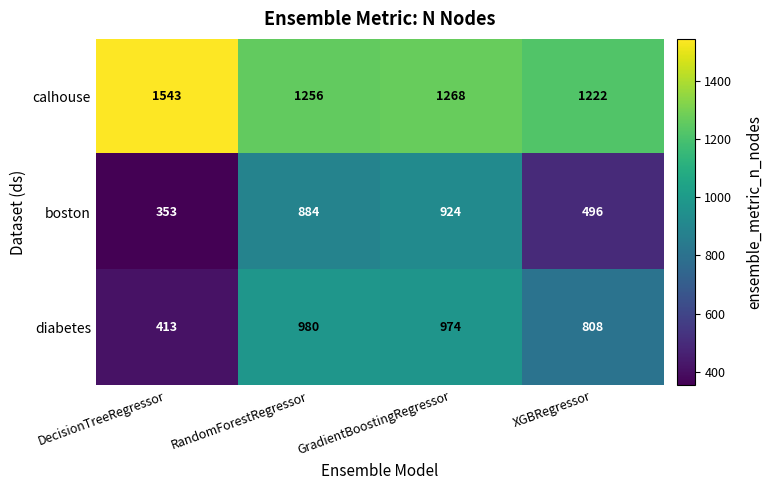

True or false: boston has a value of 353 at DecisionTreeRegressor.

True